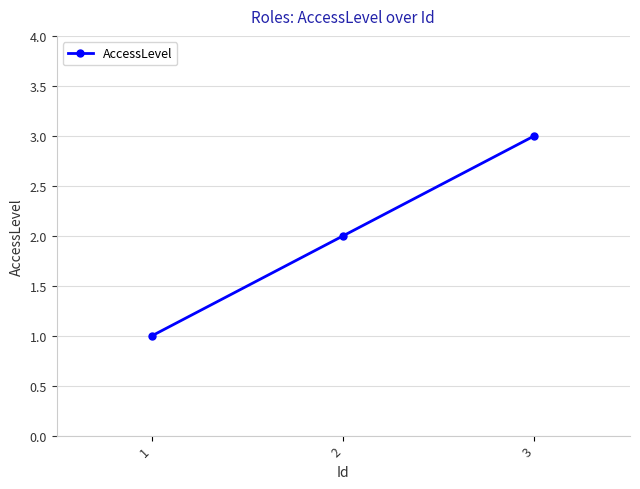

Read the value at 1.

1